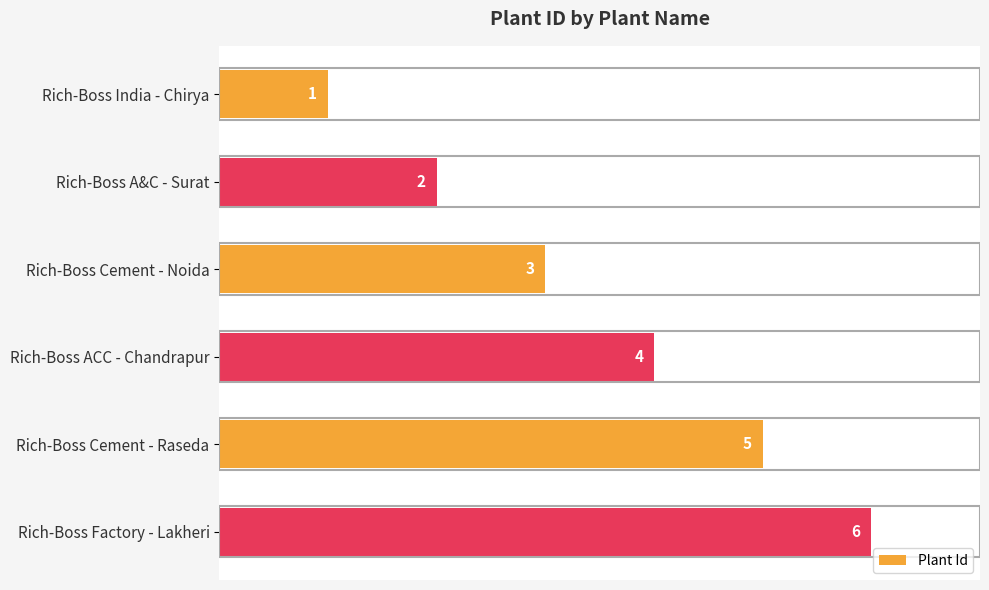

The chart shows a value of 1 at Rich-Boss Cement - Raseda. True or false?

False